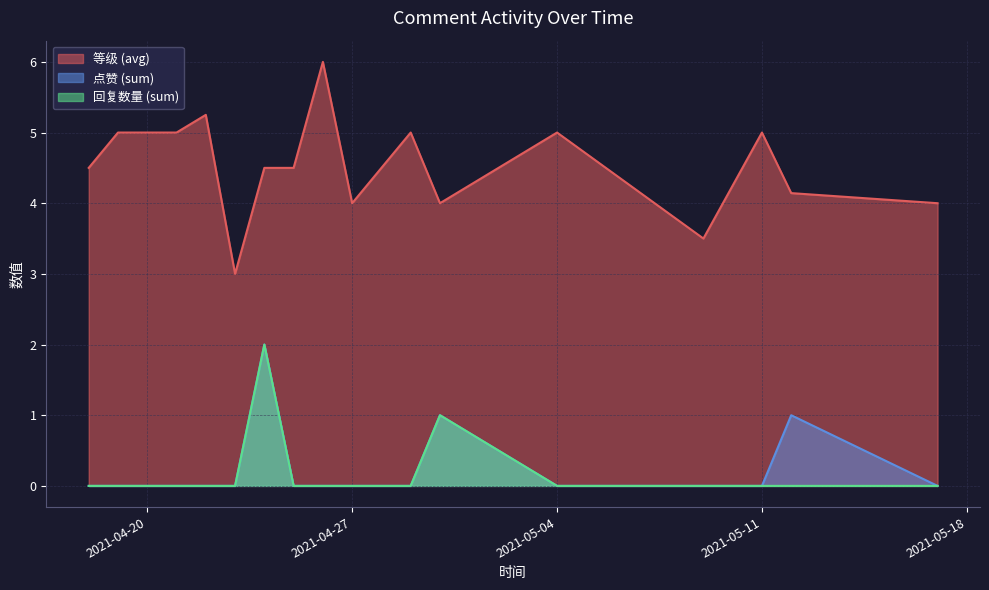

True or false: 等级 (avg) and 回复数量 (sum) cross at least once.

False